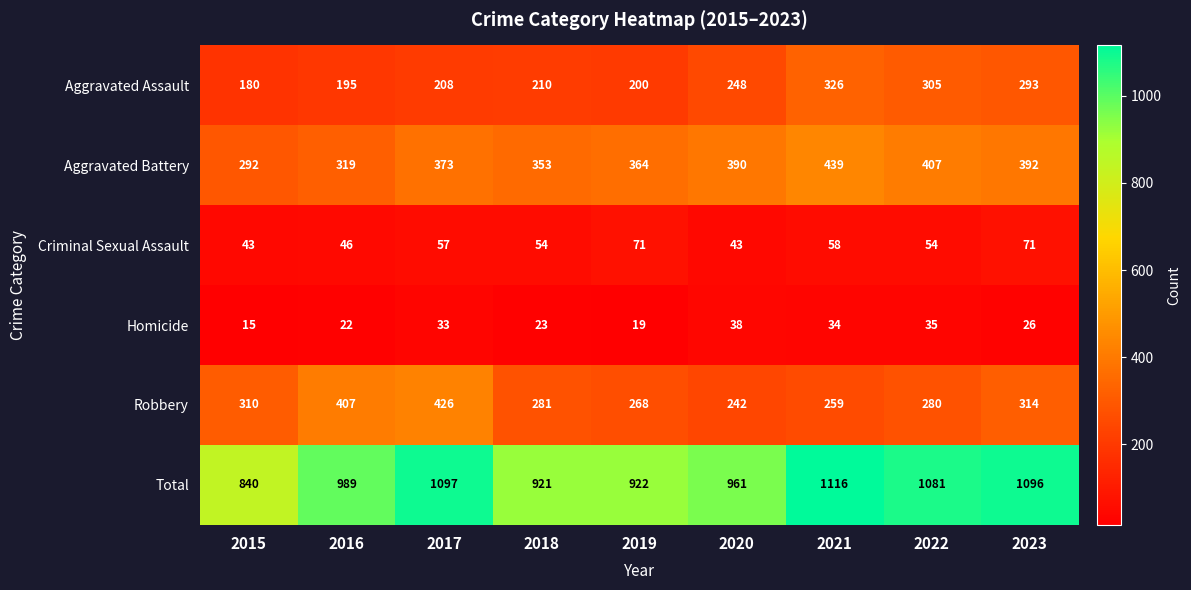

The value of Aggravated Battery at 2022 is 718. True or false?

False